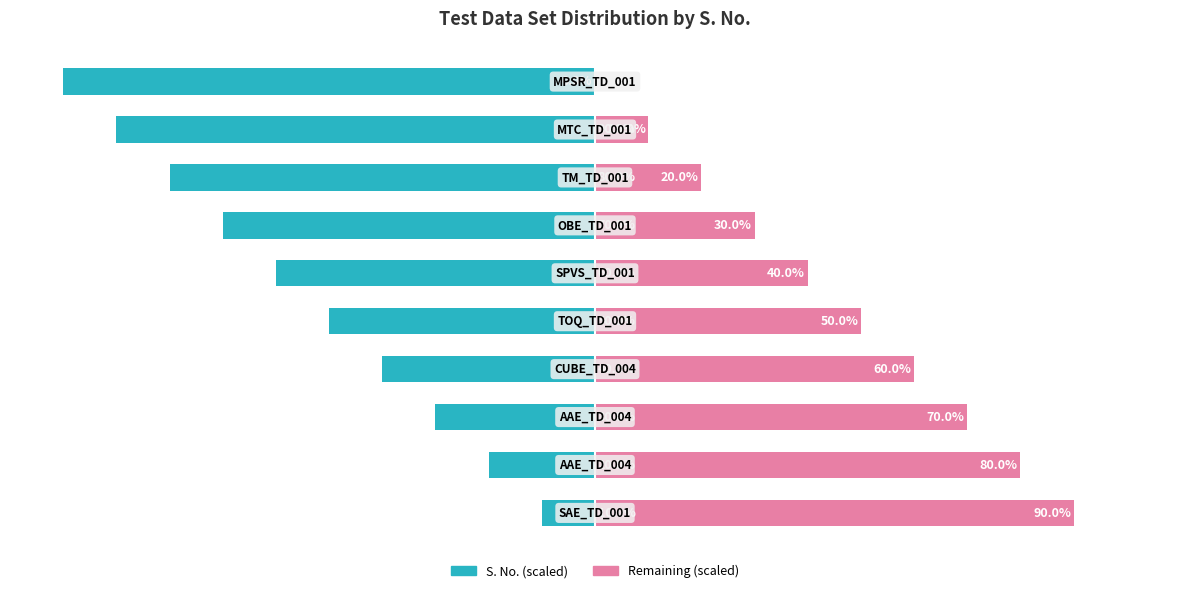

What is the difference between the maximum and minimum values in the S. No. (scaled) series?

90